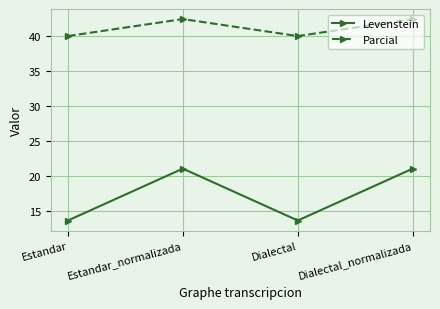

How many interior local valleys does the Levenstein series have?

1